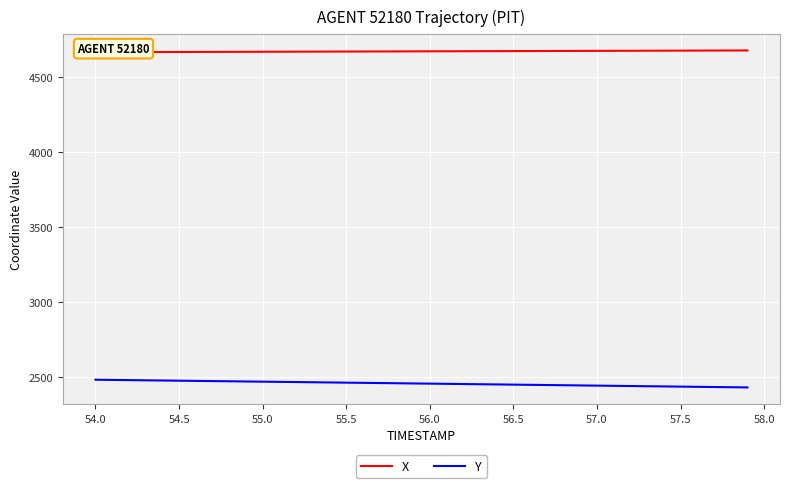

How many data points in X are above 4674?

21